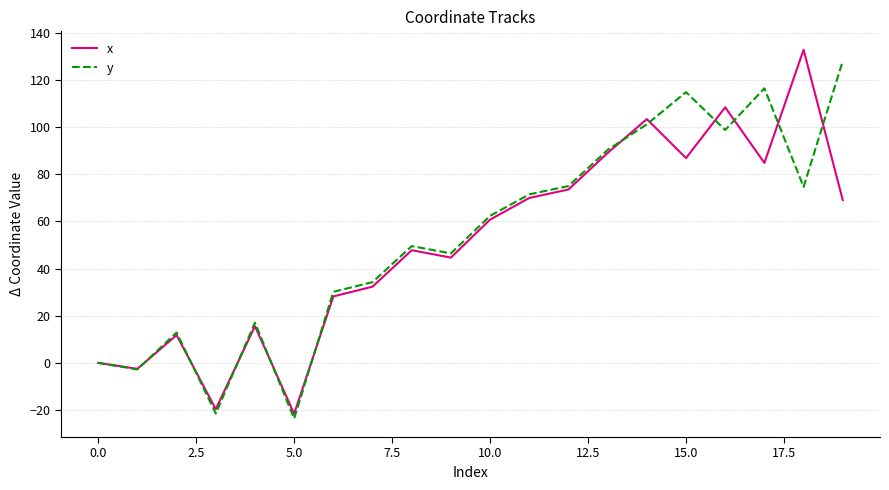

What is the greatest value displayed?

132.8